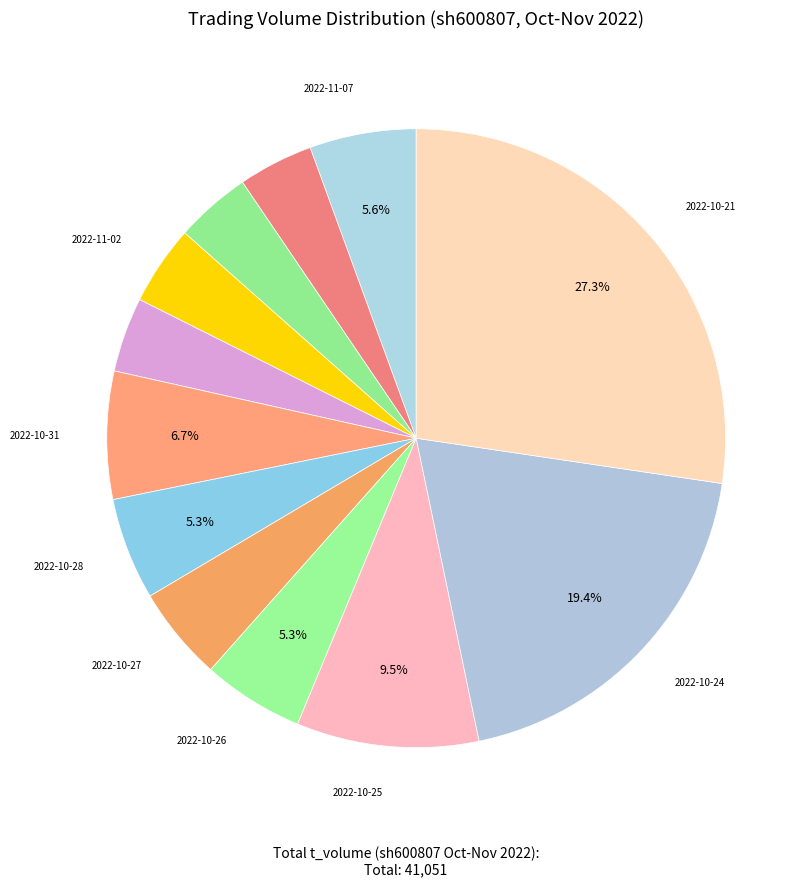

To the nearest percent, what is the average slice percentage?

8%